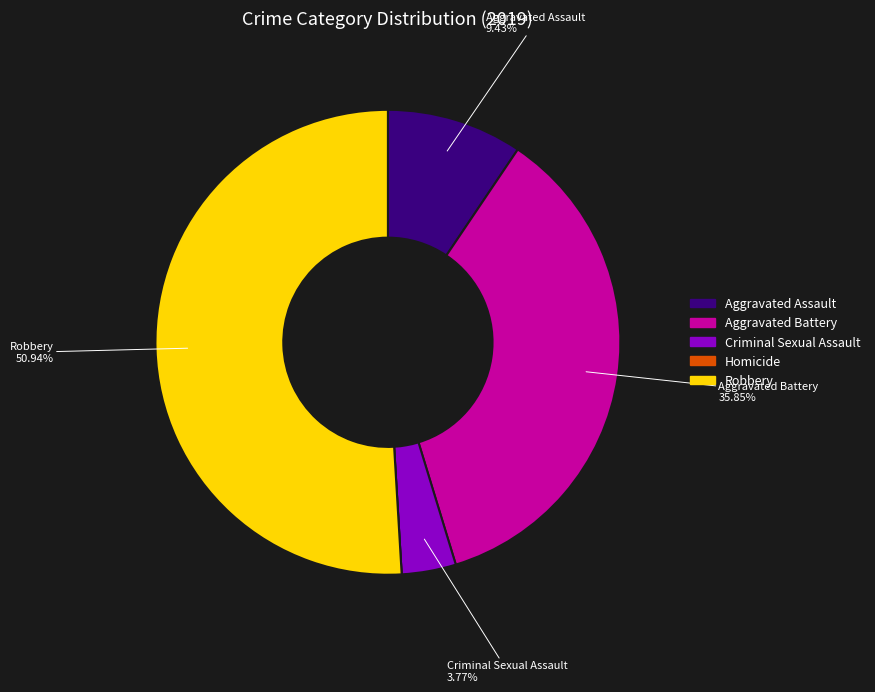

Combined, do Criminal Sexual Assault and Aggravated Assault account for over 50%?

No